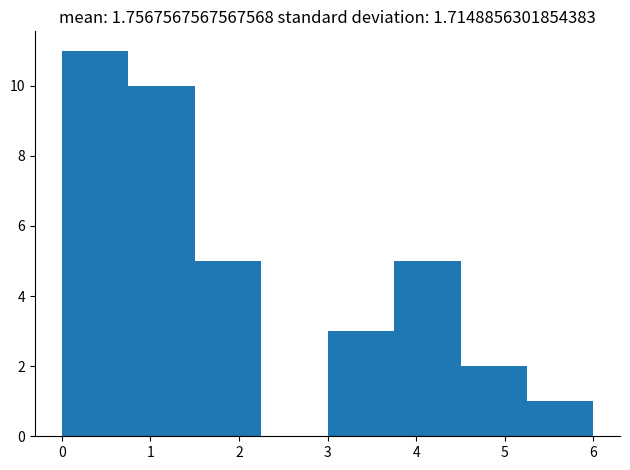

Reading left to right, transcribe this chart: for each bar, give the range it covers on the x-axis and its height. Neither the bar edges nor the heights are printed on the chart, so give them approximately, as read against the axes.

0.00 to 0.75: 11
0.75 to 1.50: 10
1.50 to 2.25: 5
2.25 to 3.00: 0
3.00 to 3.75: 3
3.75 to 4.50: 5
4.50 to 5.25: 2
5.25 to 6.00: 1